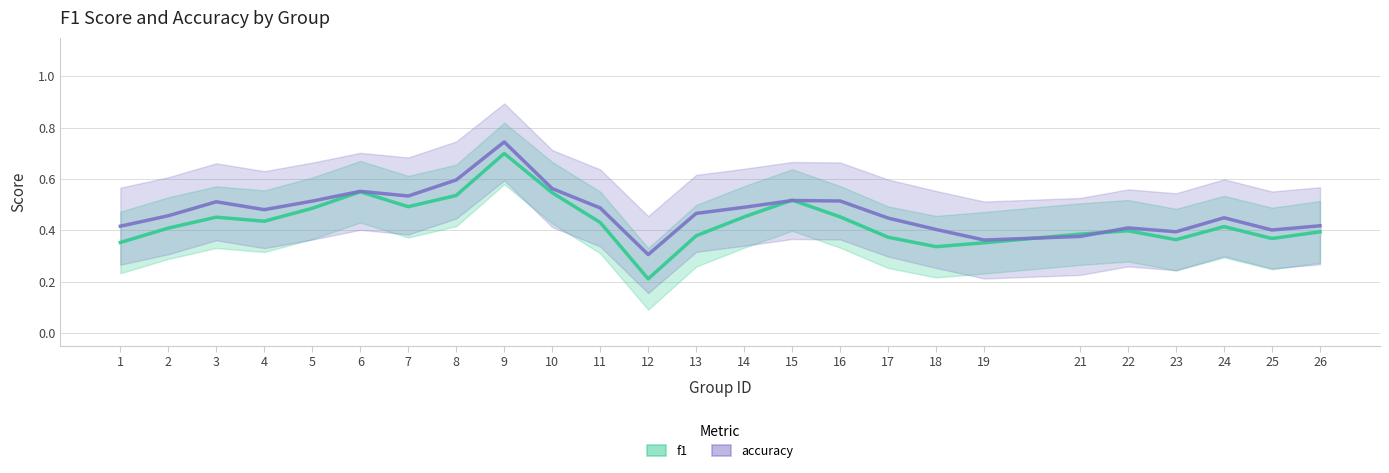

How many lines are shown in the chart?

2